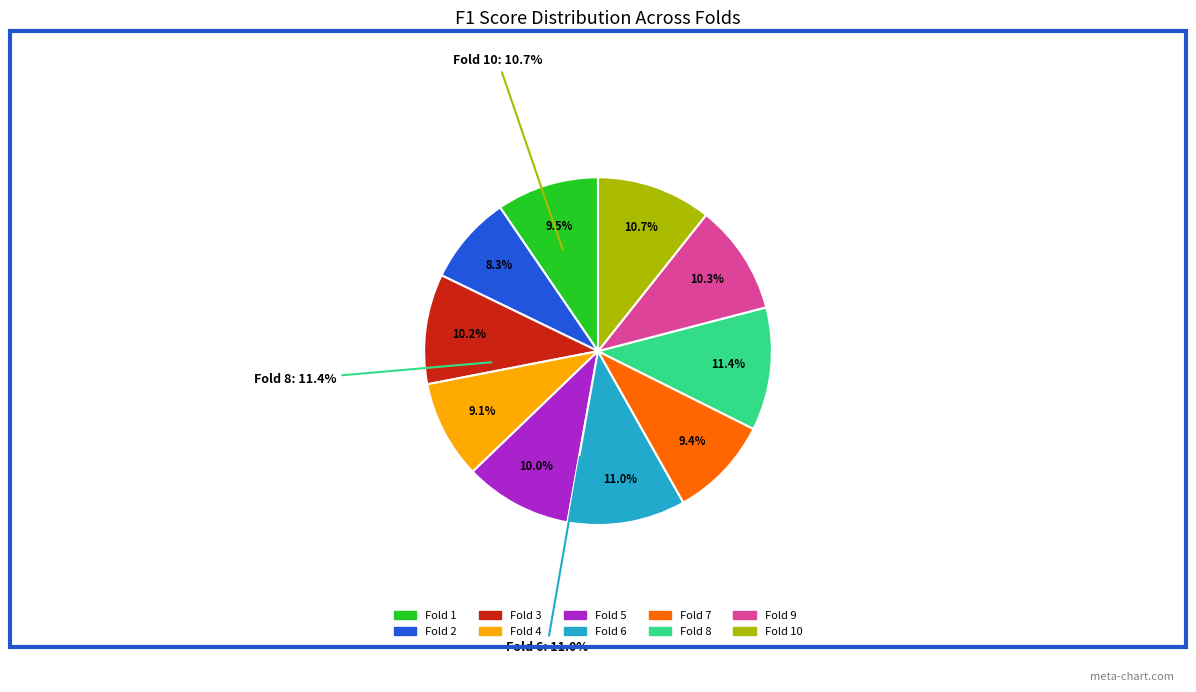

Does Fold 5 account for over 50% of the chart?

No